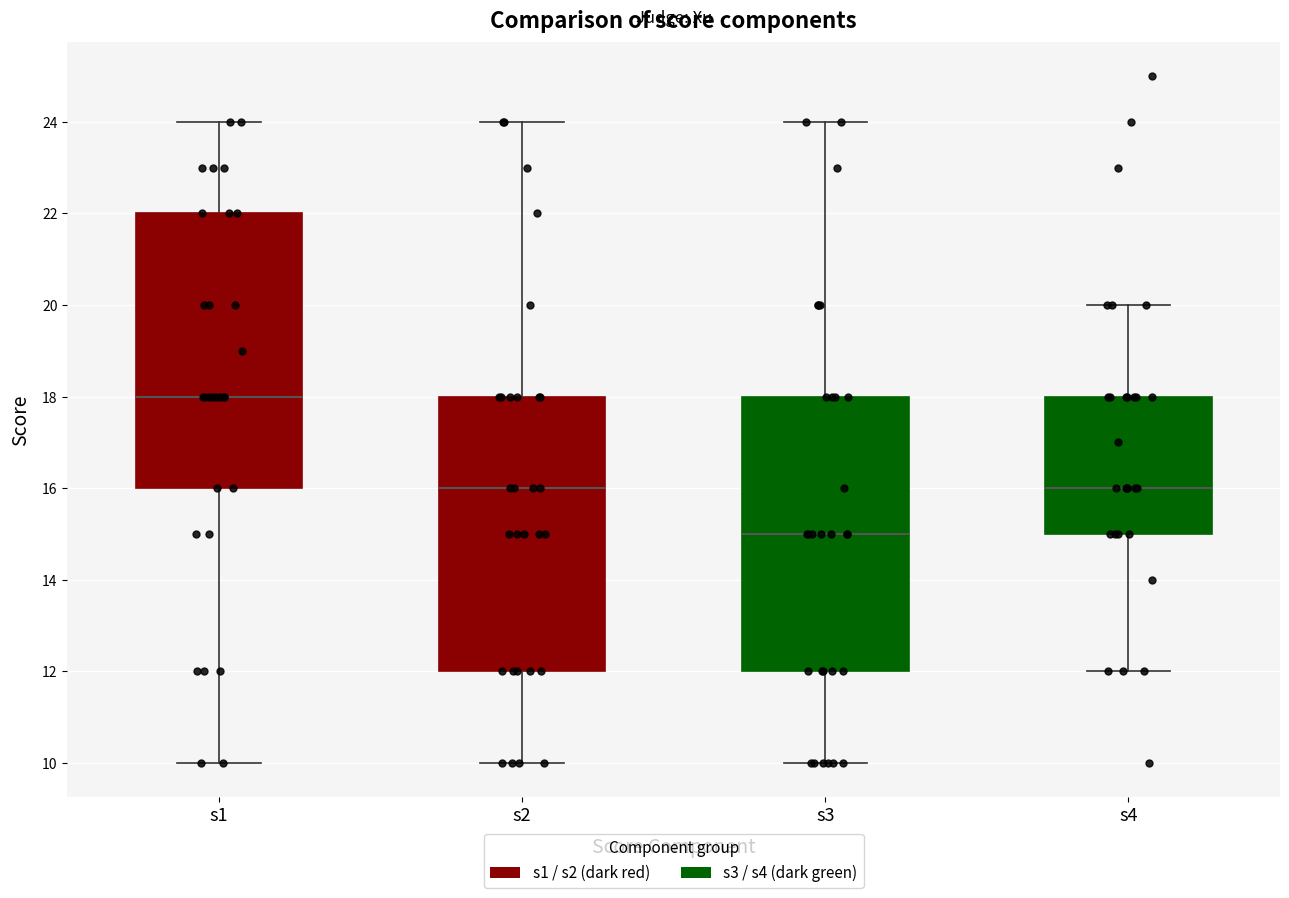

Where does the upper whisker of the box for s3 end on the y-axis? The values are not printed on the chart, so give them approximately, as read against the axis.

24